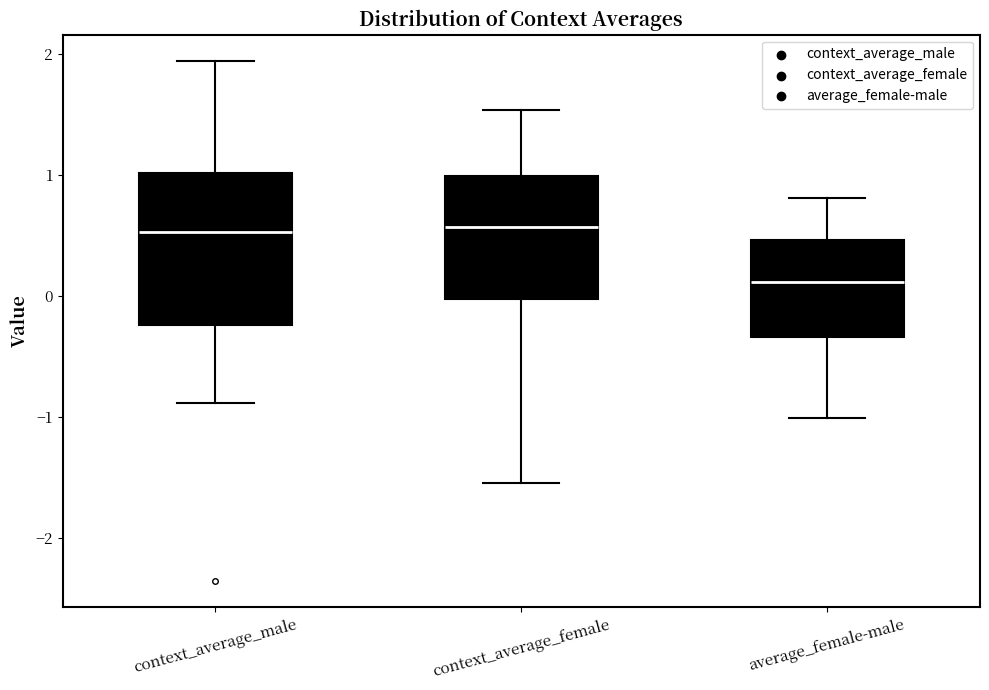

Reading left to right, transcribe this box plot: for each box, give where its median line is, the range the box spans, and where its two whiskers end, as read against the y-axis. The values are not printed on the chart, so give them approximately, as read against the axis.

context_average_male: median 0.5, box -0.2 to 1.0, whiskers -0.9 to 1.9
context_average_female: median 0.6, box 0.0 to 1.0, whiskers -1.5 to 1.5
average_female-male: median 0.1, box -0.3 to 0.5, whiskers -1.0 to 0.8